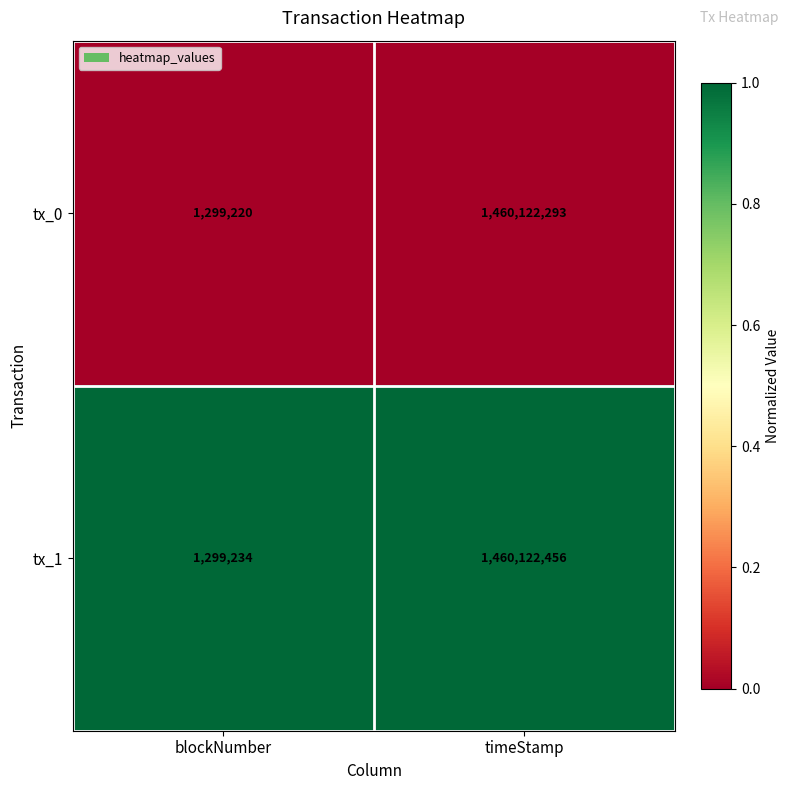

Which series has the largest total across all categories?

tx_1